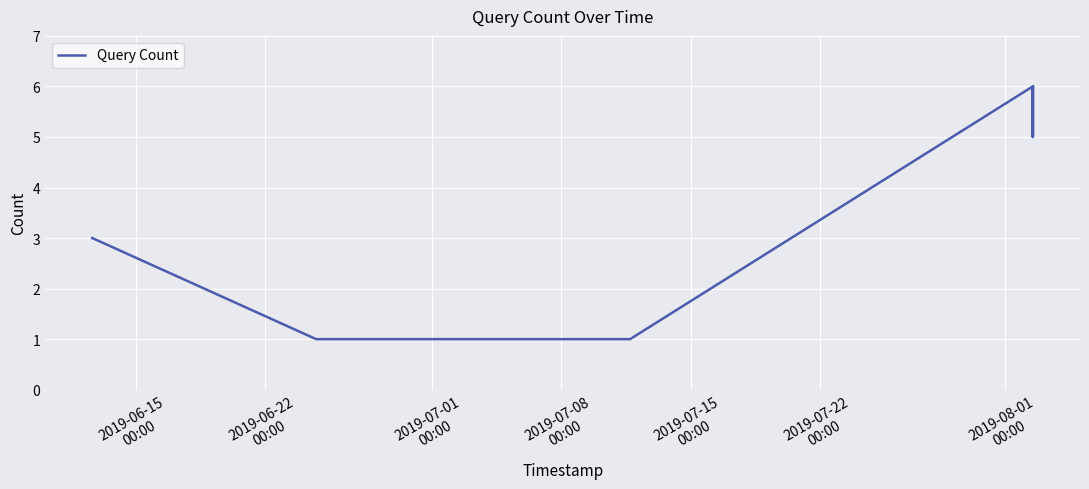

What is the maximum value shown in the chart?

6